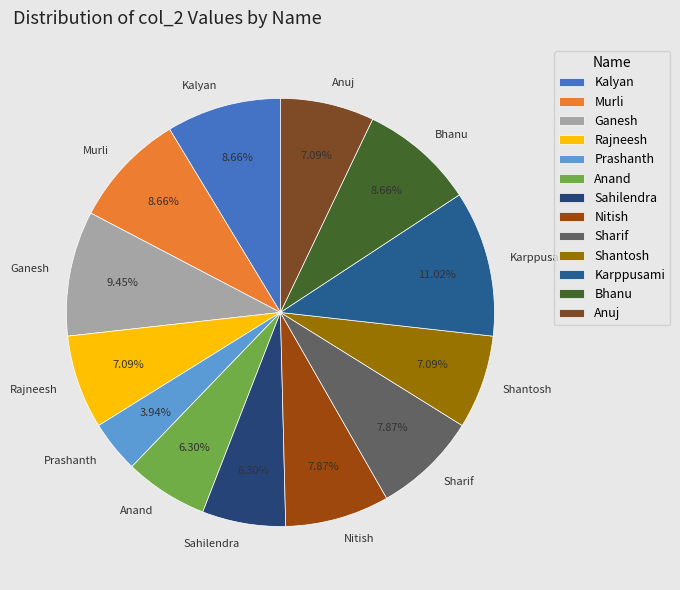

Is the sum of Shantosh and Murli greater than half?

No